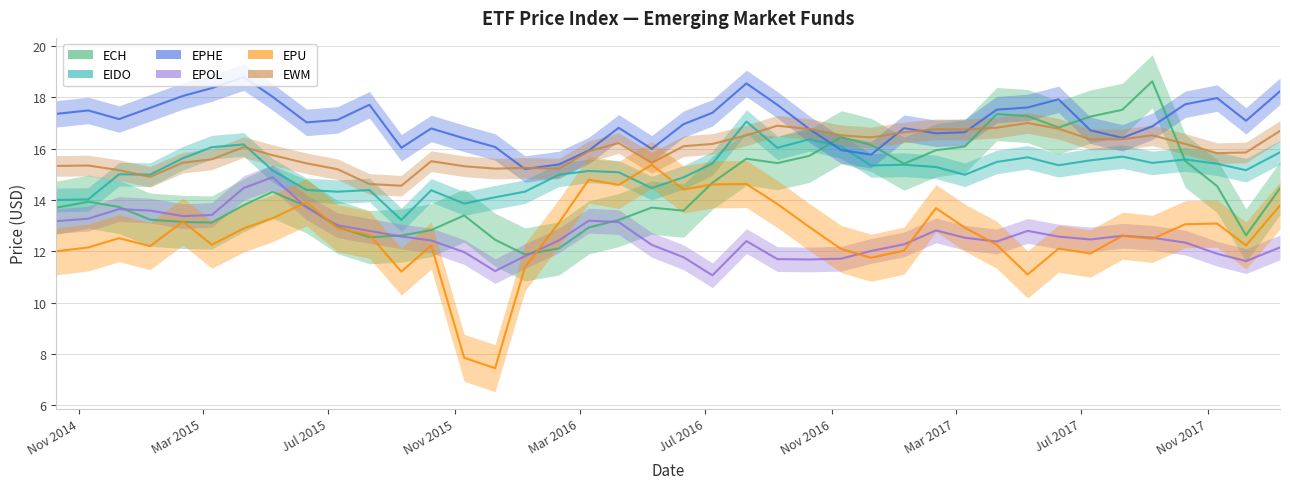

Count the number of data series in this chart.

6